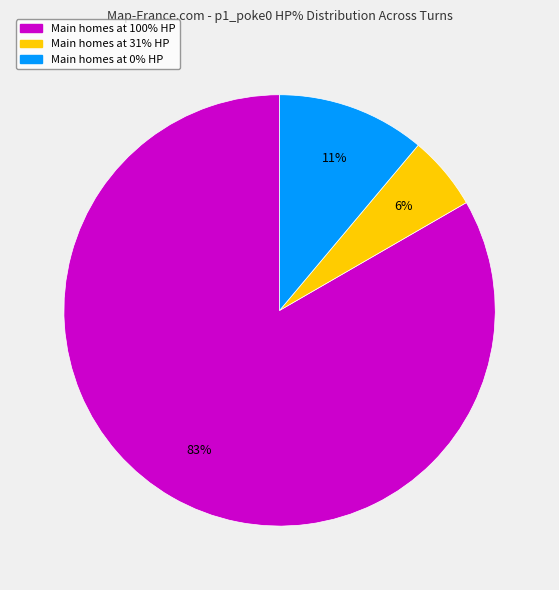

Does any single category account for the majority?

Yes